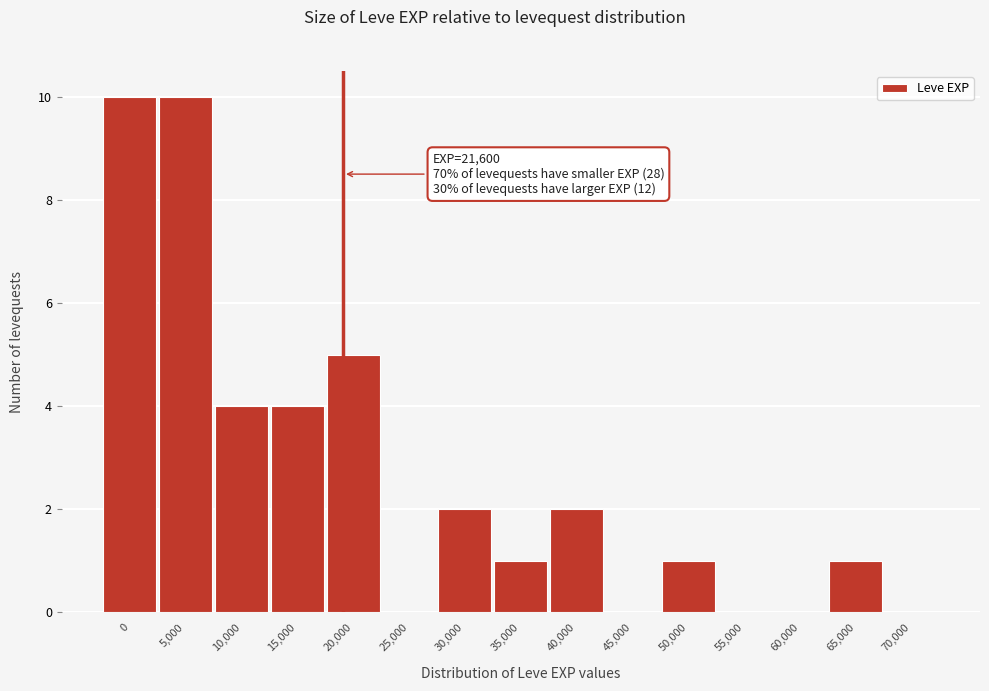

Reading left to right, extract all data points from this chart.

0=10	5,000=10	10,000=4	15,000=4	20,000=5	25,000=0	30,000=2	35,000=1	40,000=2	45,000=0	50,000=1	55,000=0	60,000=0	65,000=1	70,000=0